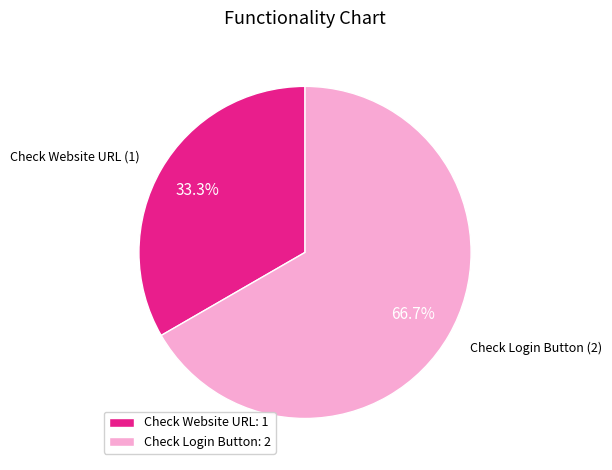

To the nearest percent, what is the average slice percentage?

50%